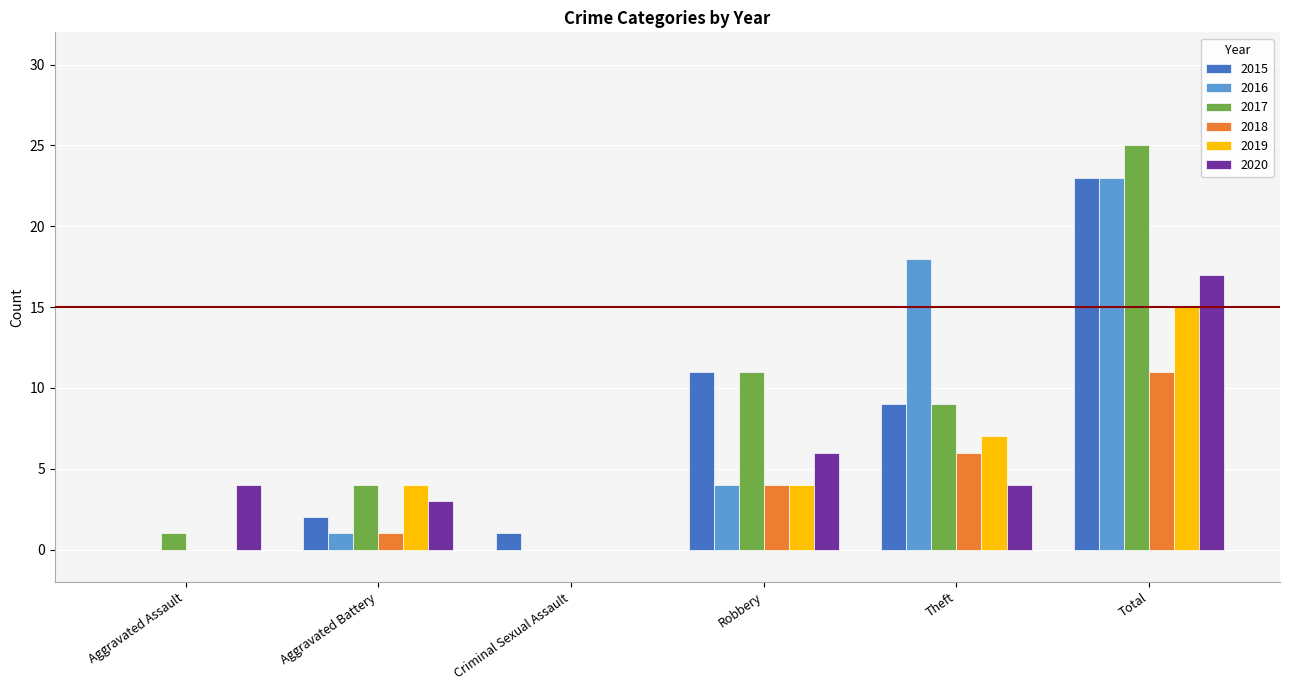

Are the bars grouped side by side (vs. stacked)?

Yes